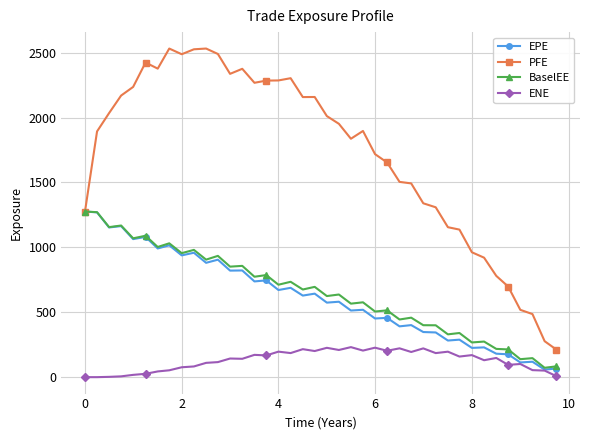

True or false: PFE has more than 1 interior local peaks.

True